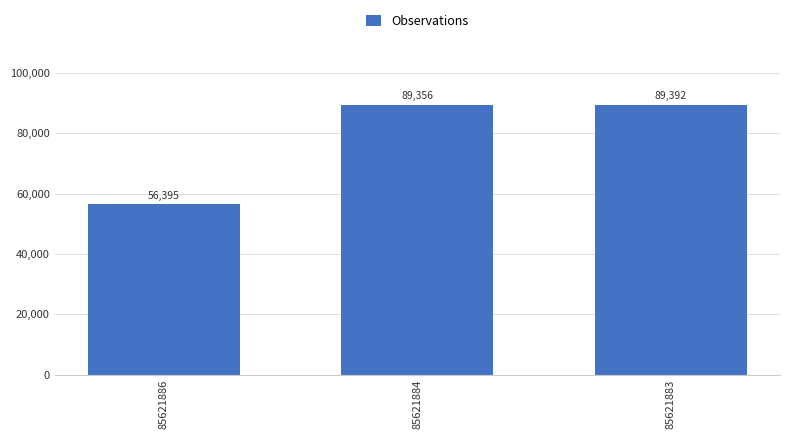

Read the value at 85621883, to the nearest 100.

89400